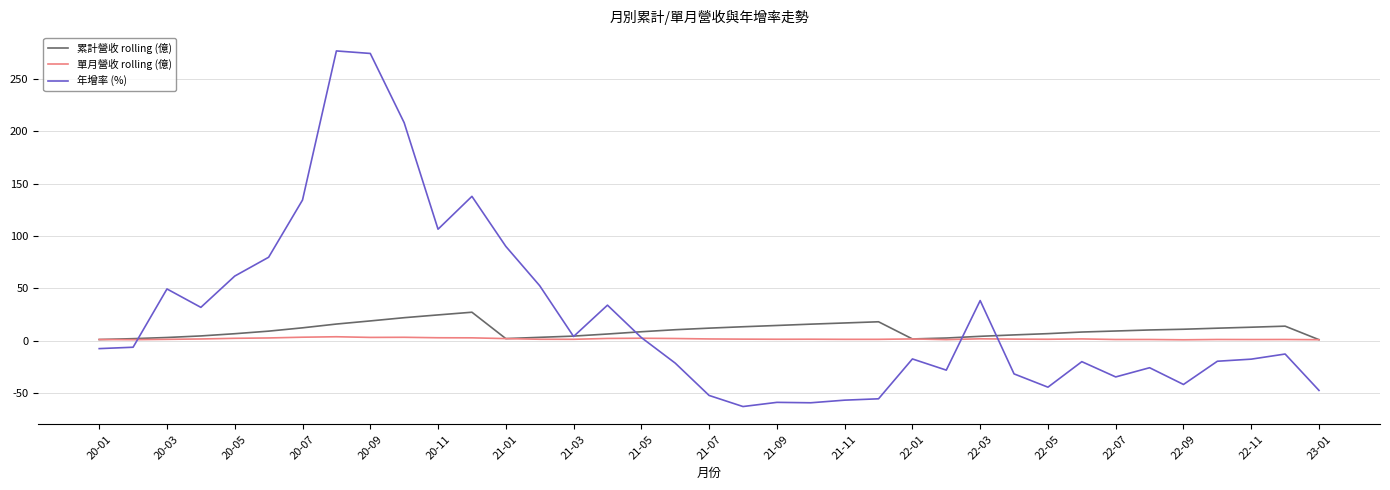

In 單月營收 rolling (億), how many points are higher than both neighbors (excluding endpoints)?

10